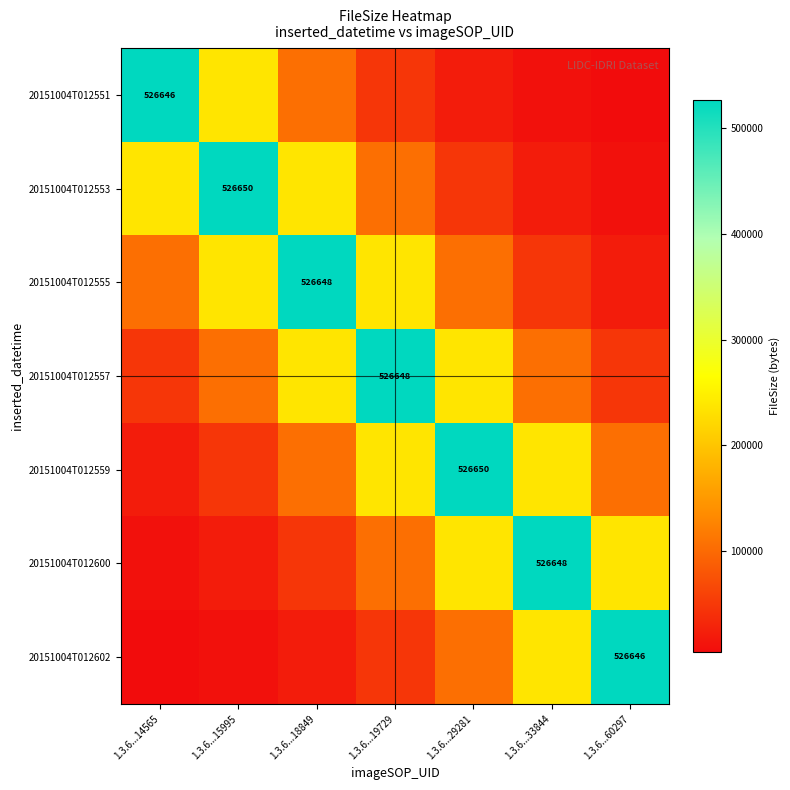

Is the value of 20151004T012600 at 1.3.6...29281 greater than the value of 20151004T012551 at 1.3.6...15995?

Yes